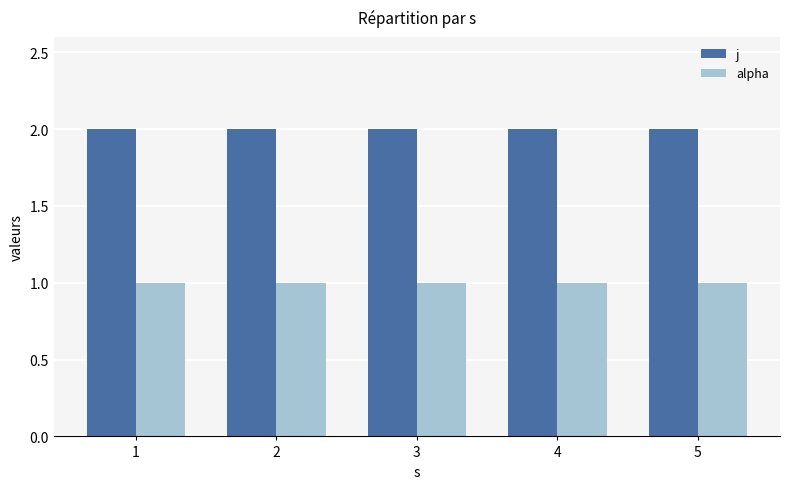

What is the greatest value displayed?

2